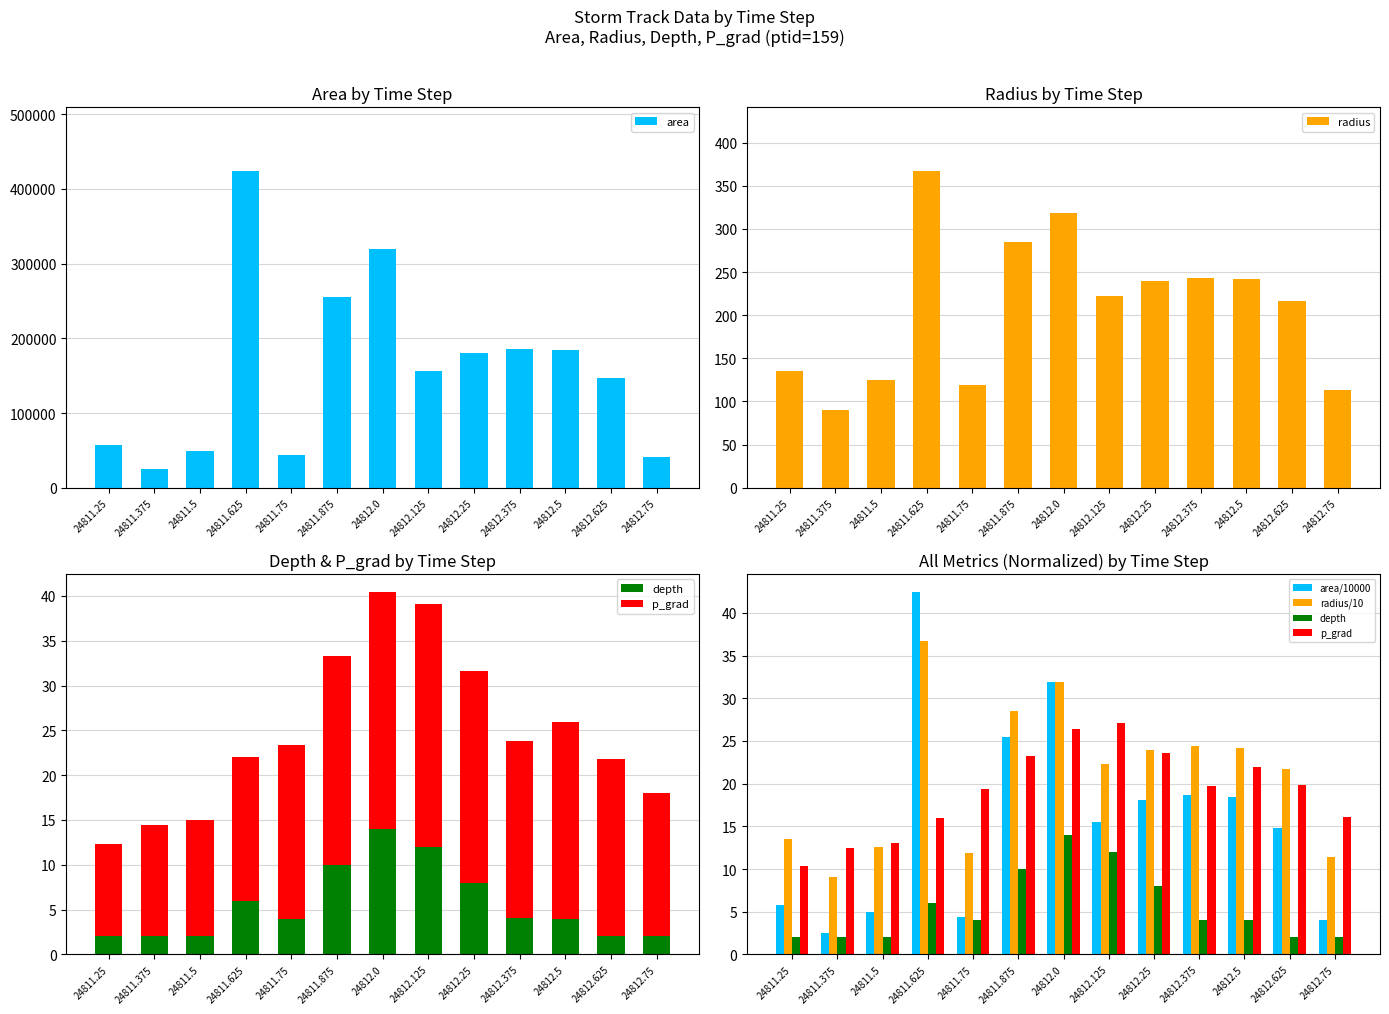

How many data points in radius/10 are less than 22?

6